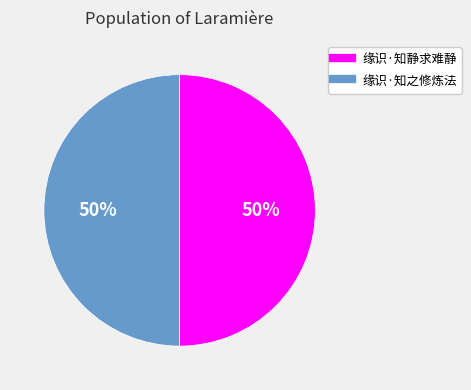

Is the sum of 缘识·知静求难静 and 缘识·知之修炼法 greater than half?

Yes